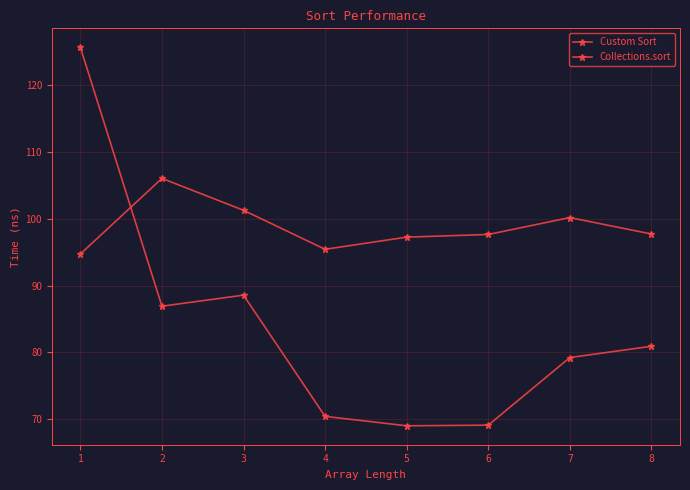

Is this an area chart (filled region under the line)?

No